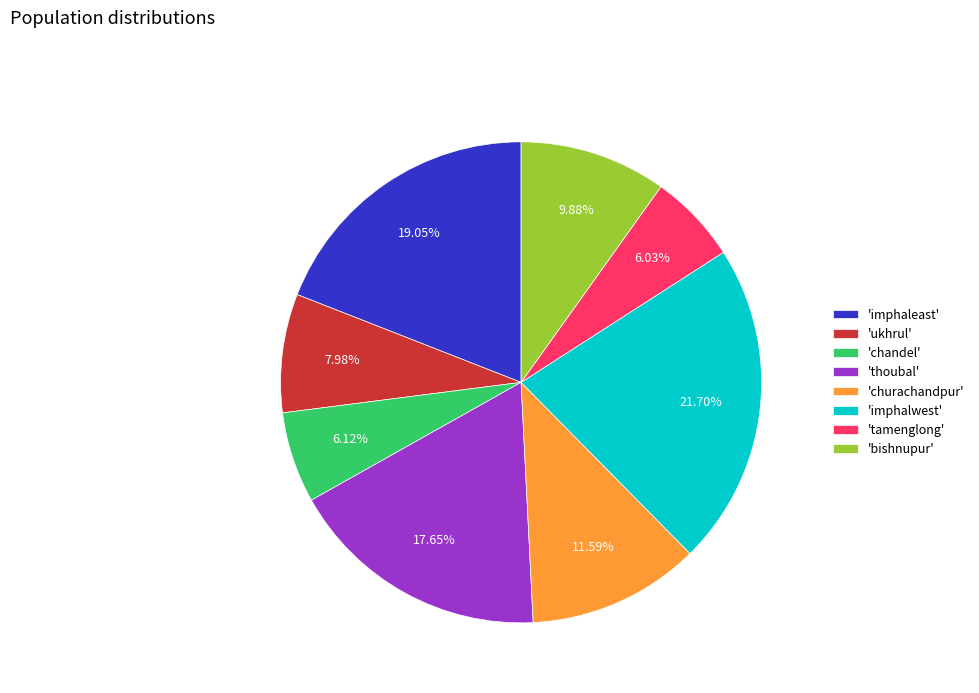

To the nearest percent, what is the average slice percentage?

12%